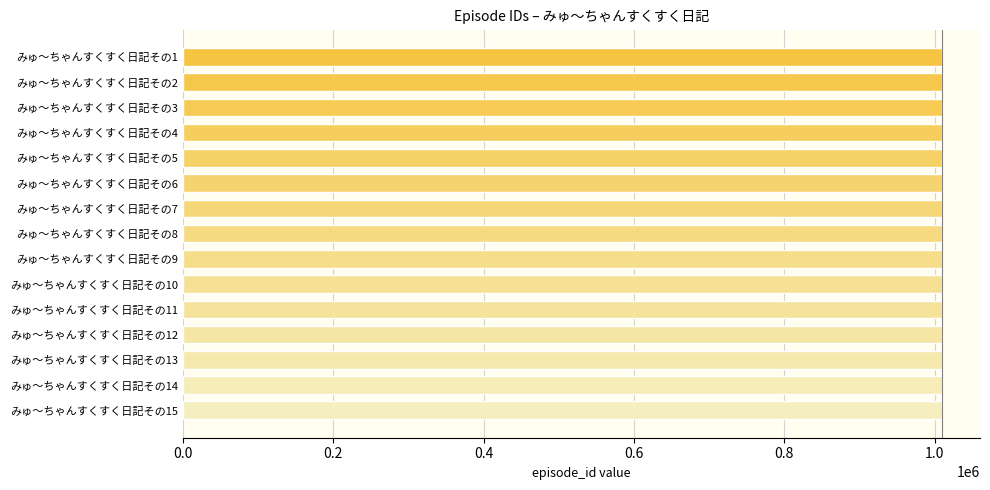

What is the sum of the values at みゅ～ちゃんすくすく日記その4 and みゅ～ちゃんすくすく日記その10?

2019614